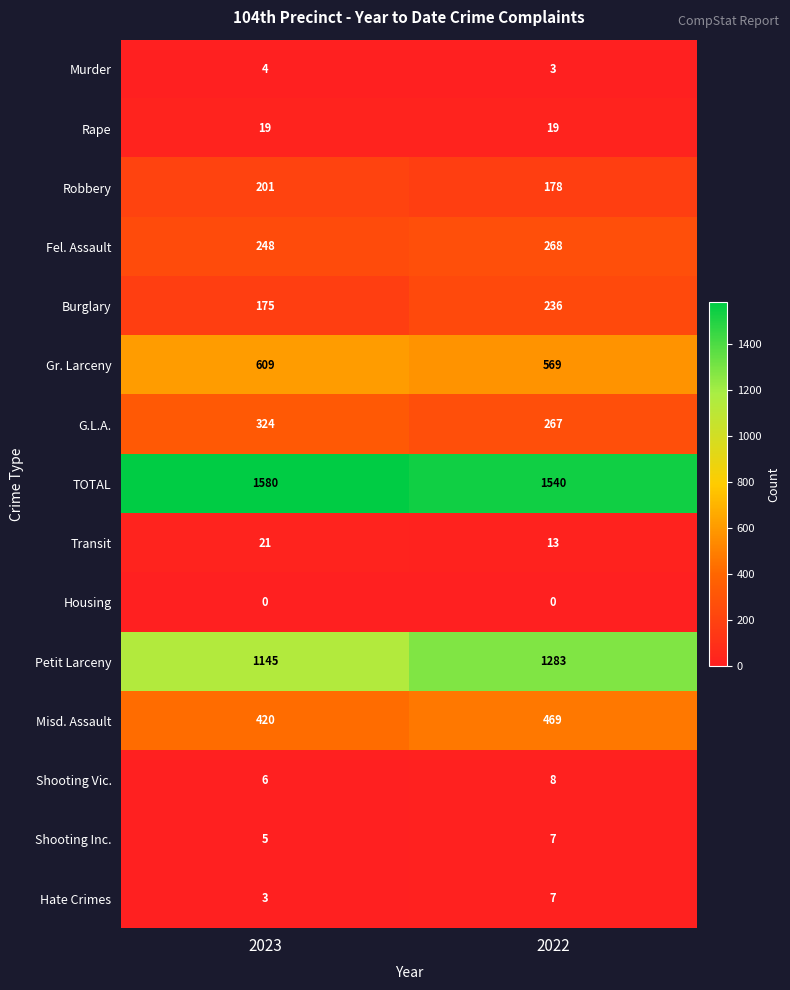

Which series has the largest total across all categories?

TOTAL